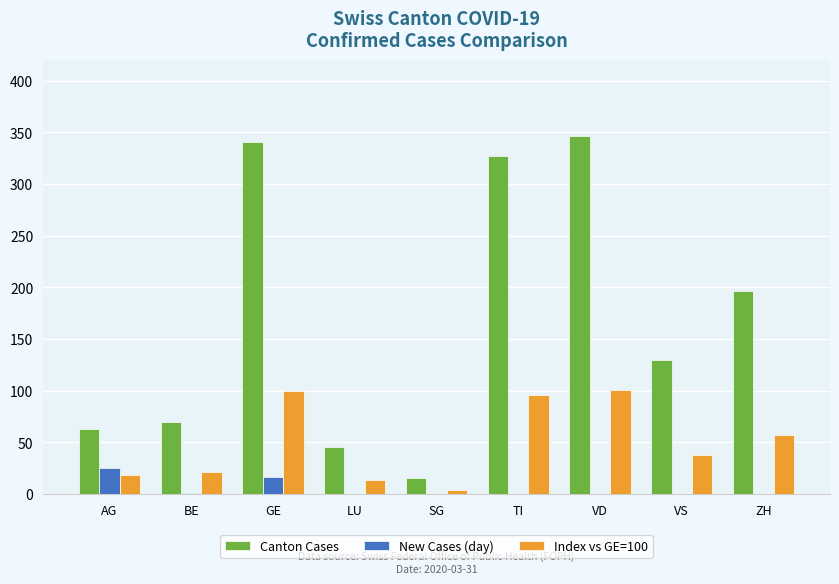

What is the spread (max minus min) of values at SG?

15